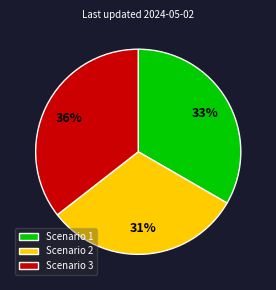

To the nearest percent, what is the average slice percentage?

33%